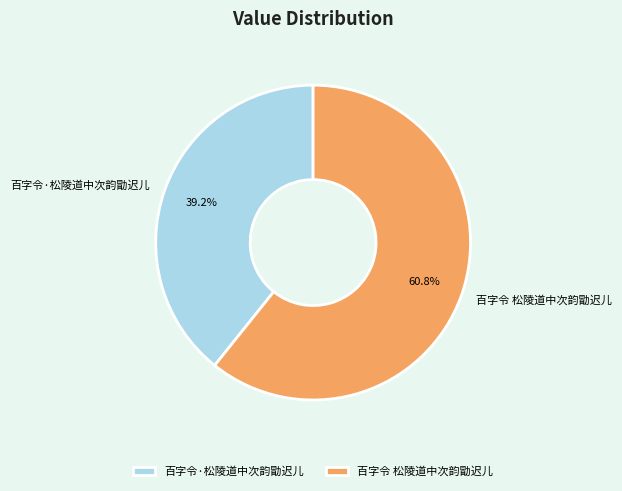

Is there any slice that represents more than half of the pie?

Yes